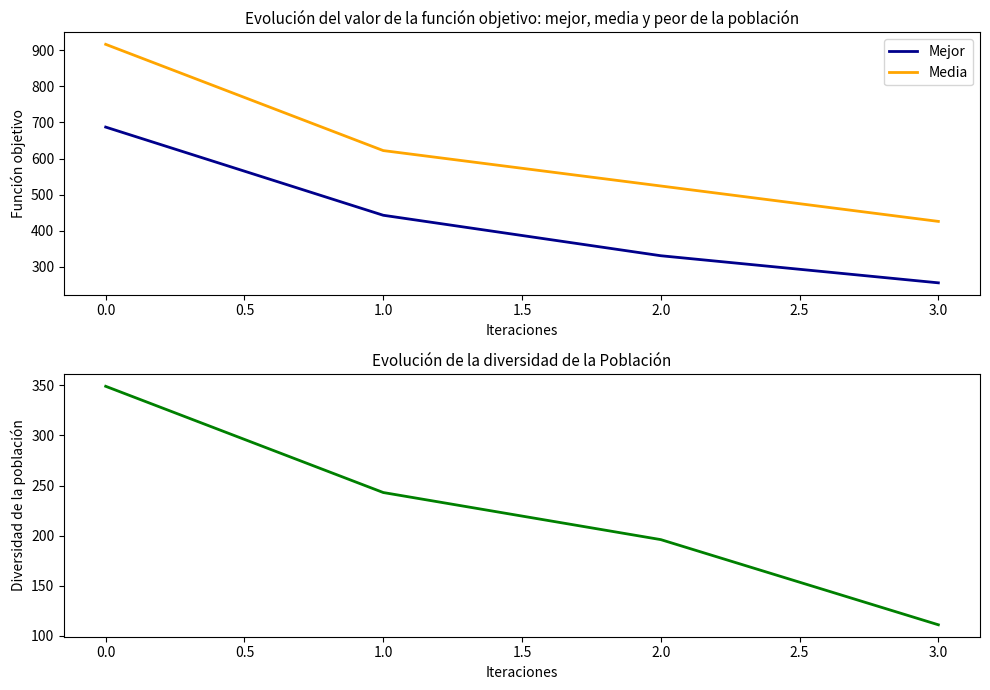

Reading right to left, list all the values displayed in this chart.

Mejor: 256	331	443	687
Media: 426	524	622	916
total_fwd_zone_pass: 111	196	243	349